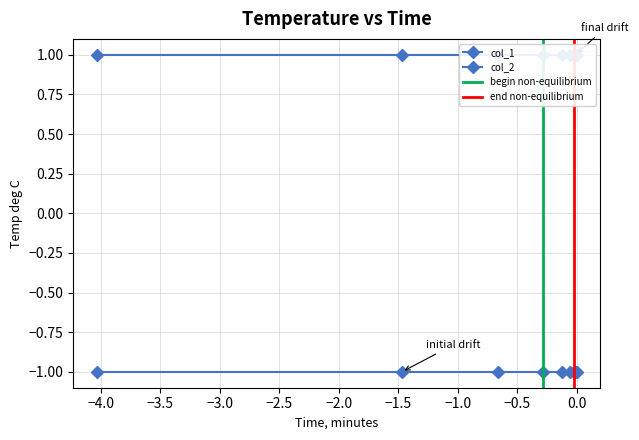

Which has a higher value, 1 or 9?

1